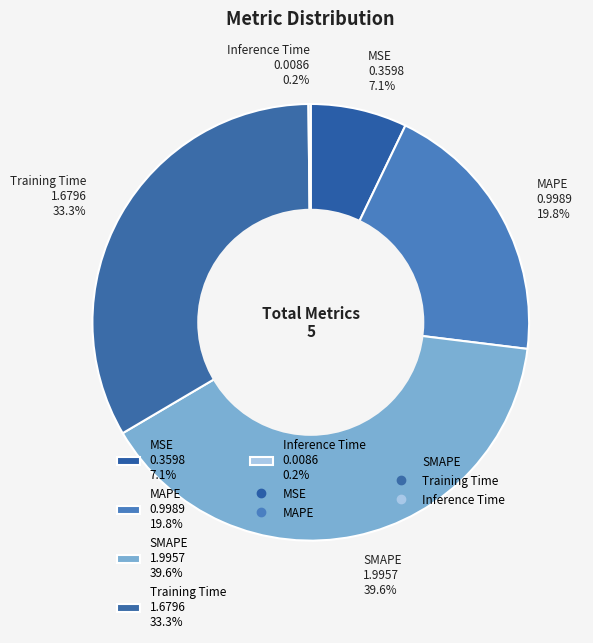

Is there a majority slice in this chart?

No